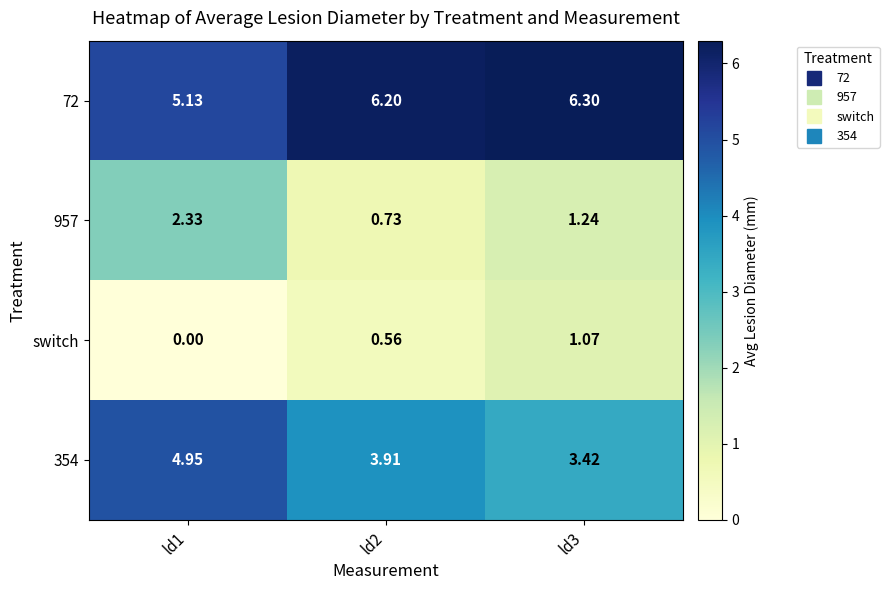

At which category does the chart reach its minimum across all series?

ld1